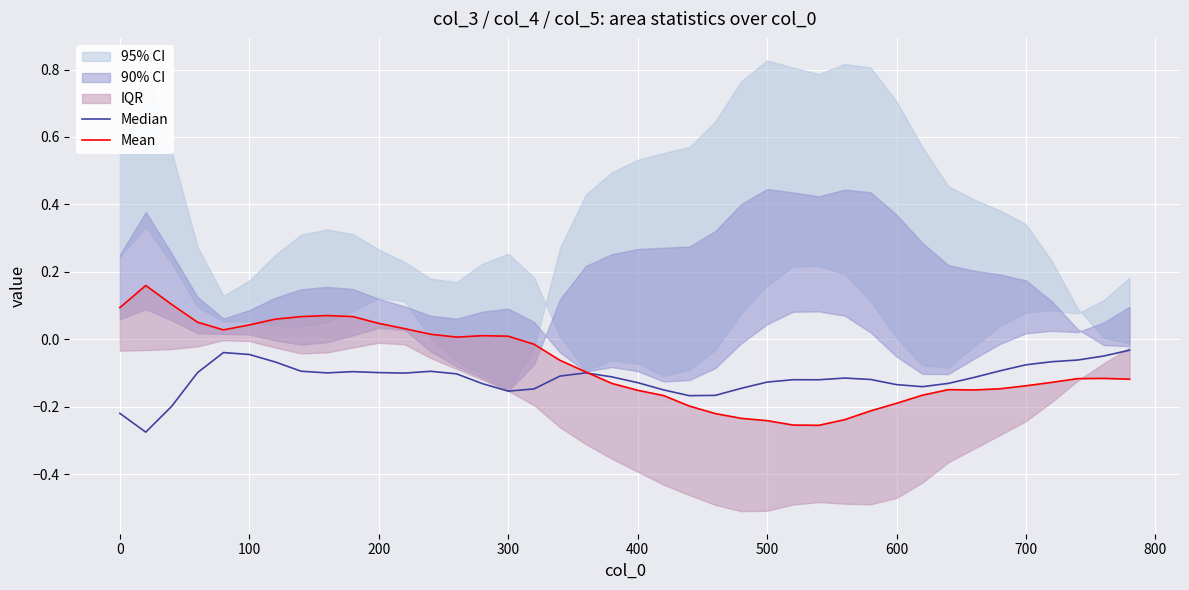

After their last crossing, which series has the higher values: Median or Mean?

Median